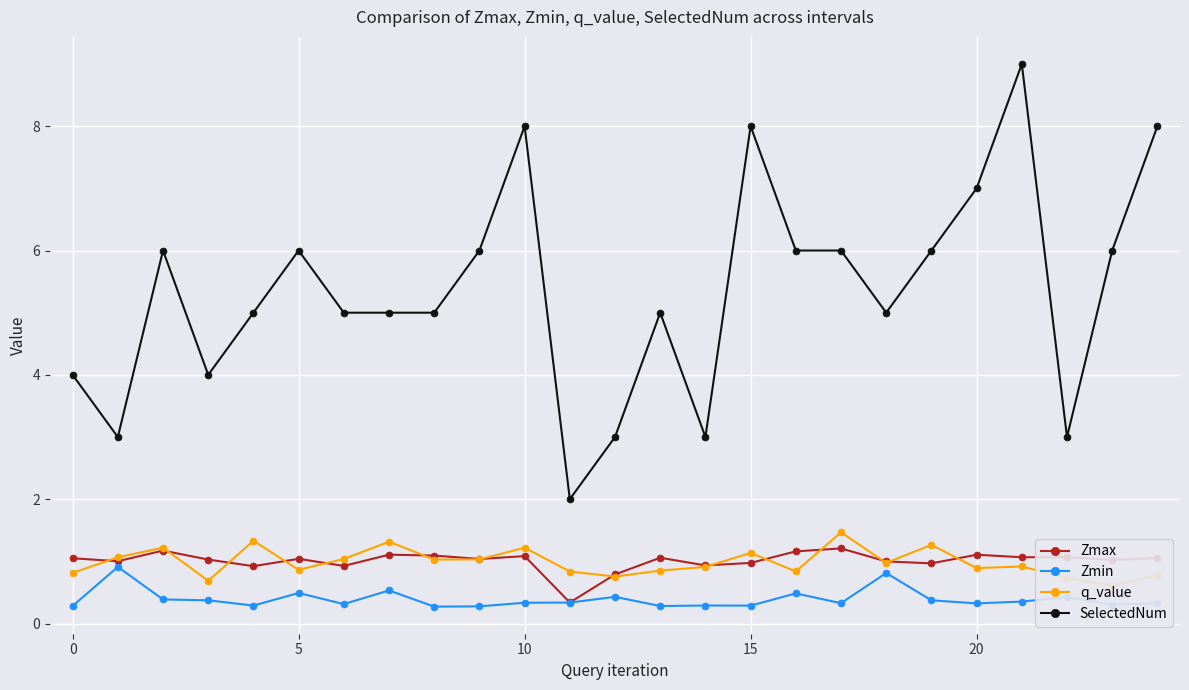

What is the maximum value for SelectedNum?

9.0